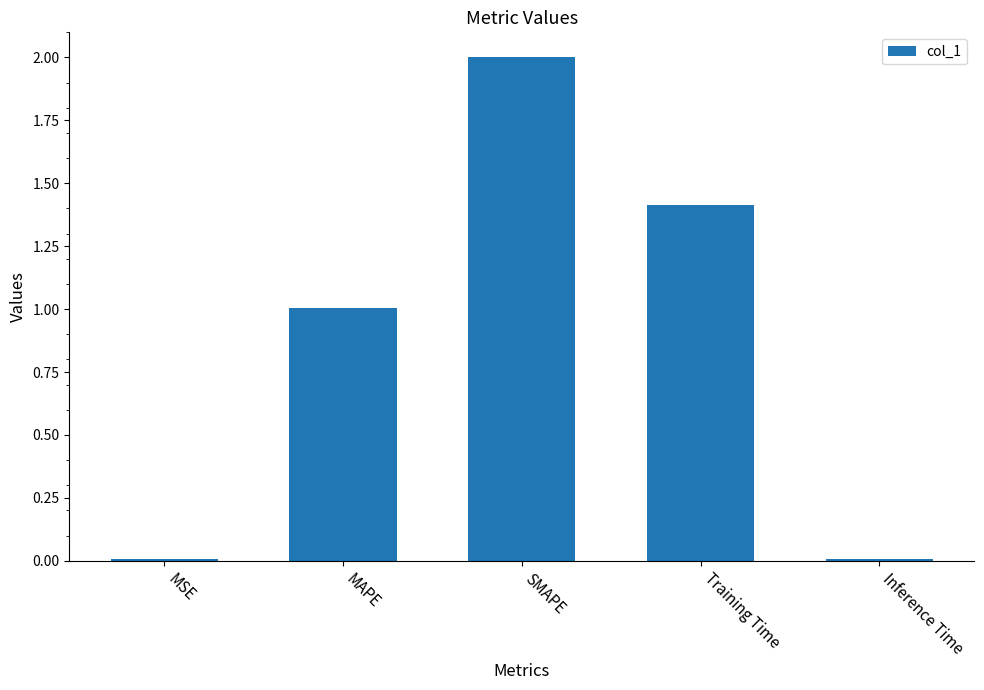

What is the label of the 3rd bar from the right?

SMAPE